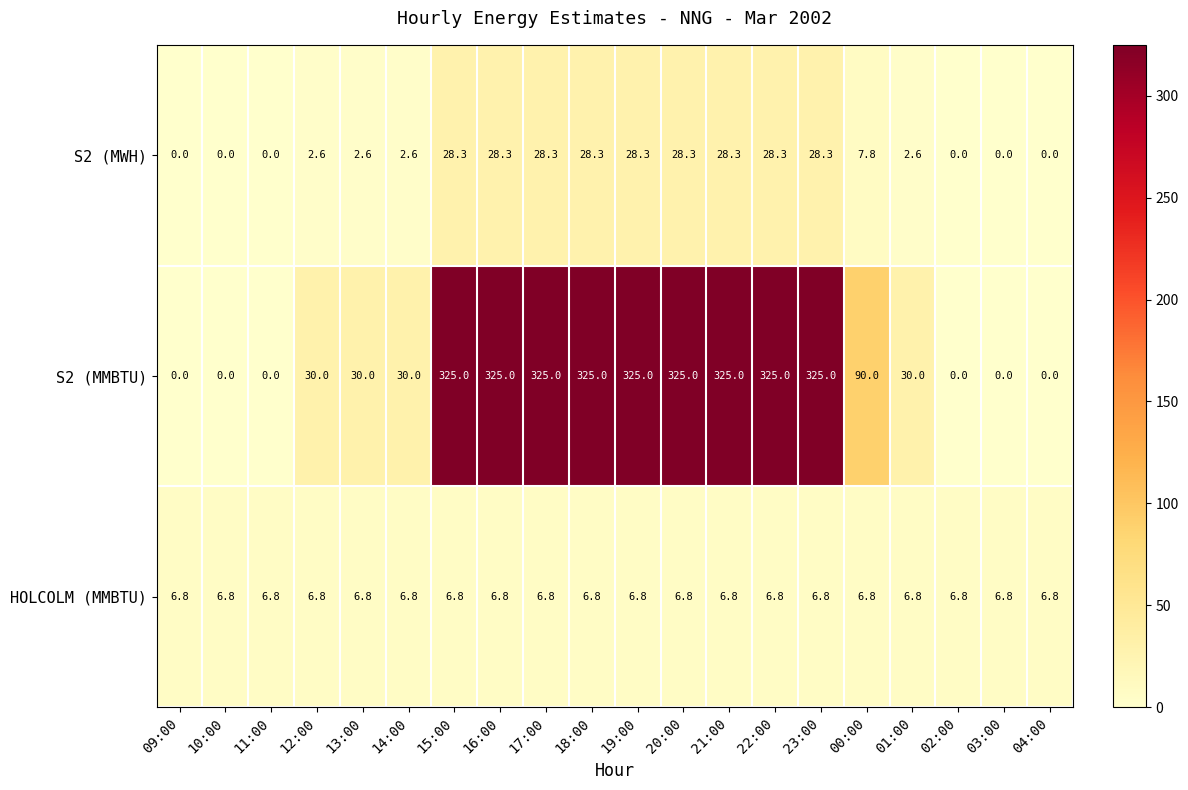

What is the maximum value shown in the chart?

325.0